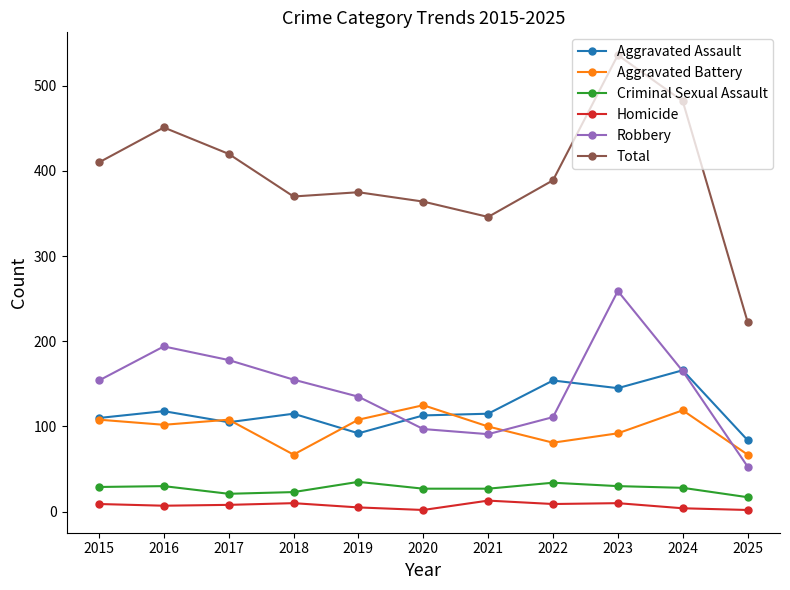

The Total series shows 451 at 2016. True or false?

True